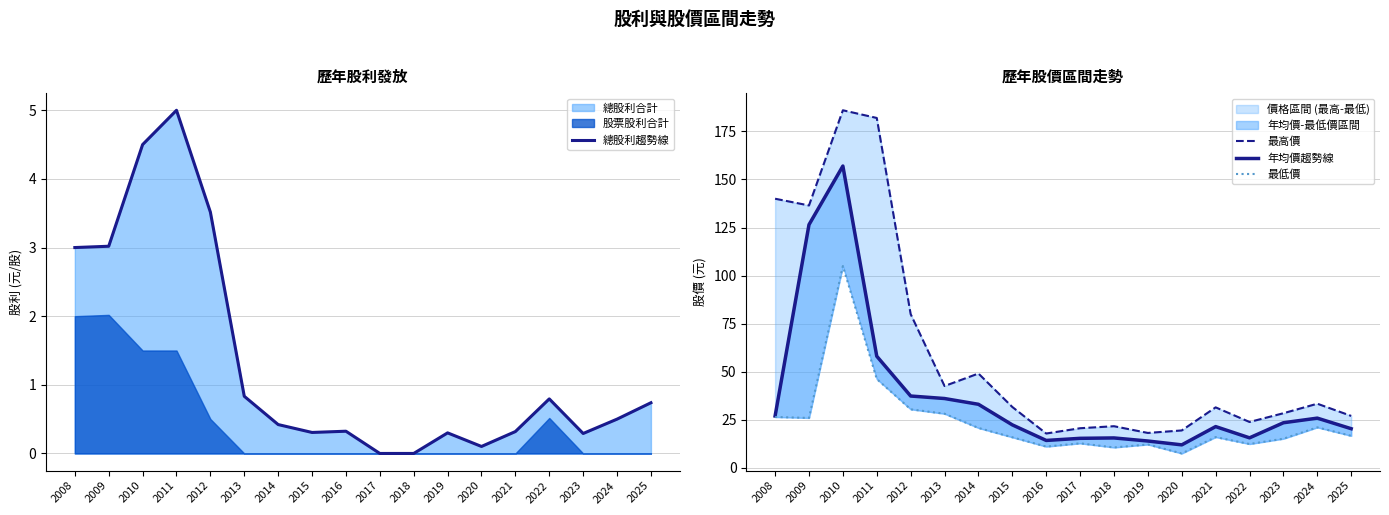

True or false: 總股利趨勢線 and 年均價趨勢線 cross at least once.

False